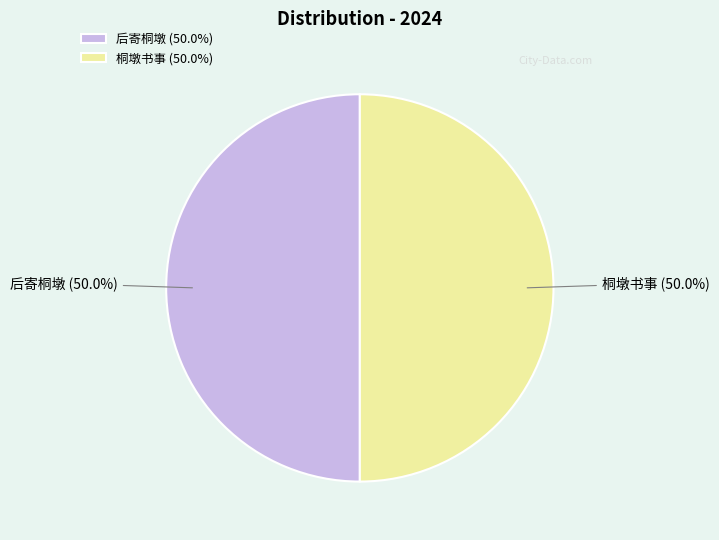

What is the ratio of the value at 桐墩书事 to the value at 后寄桐墩?

1.0